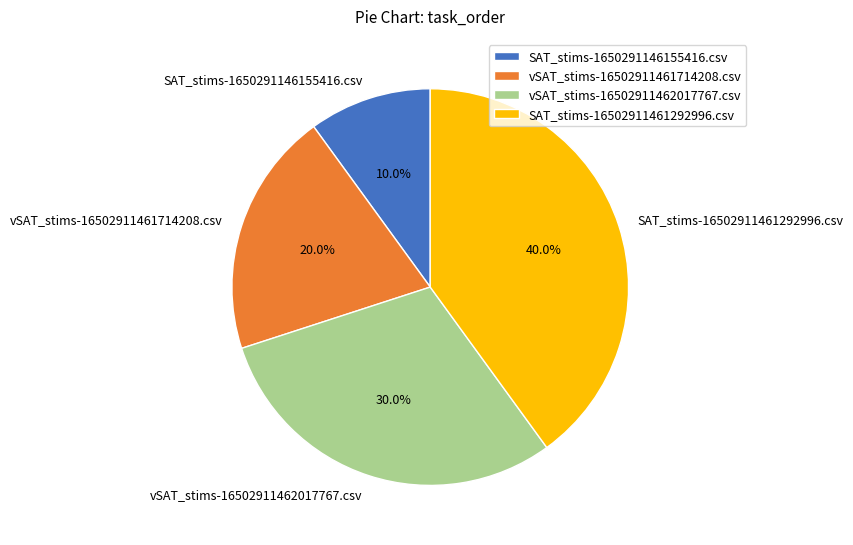

To the nearest percent, what is the combined percentage of SAT_stims-1650291146155416.csv and vSAT_stims-16502911461714208.csv?

30%